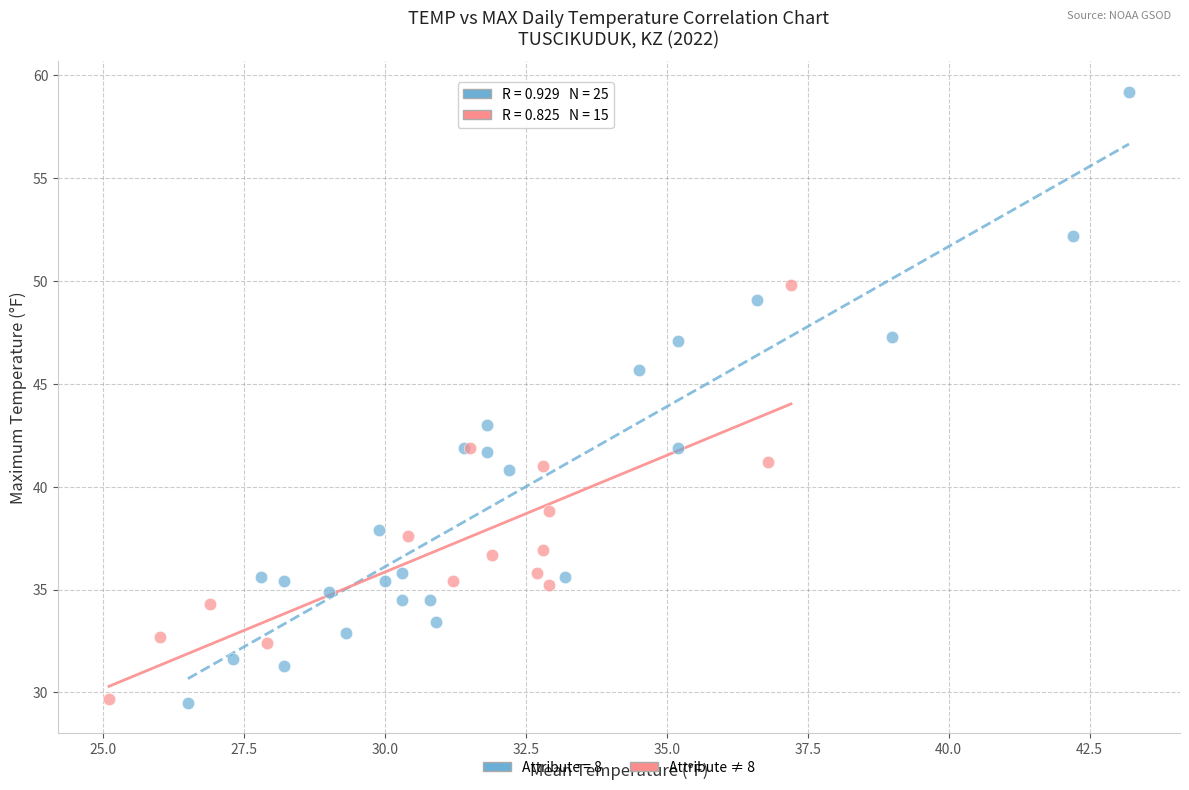

Which series contains the highest Y value?

Attribute = 8